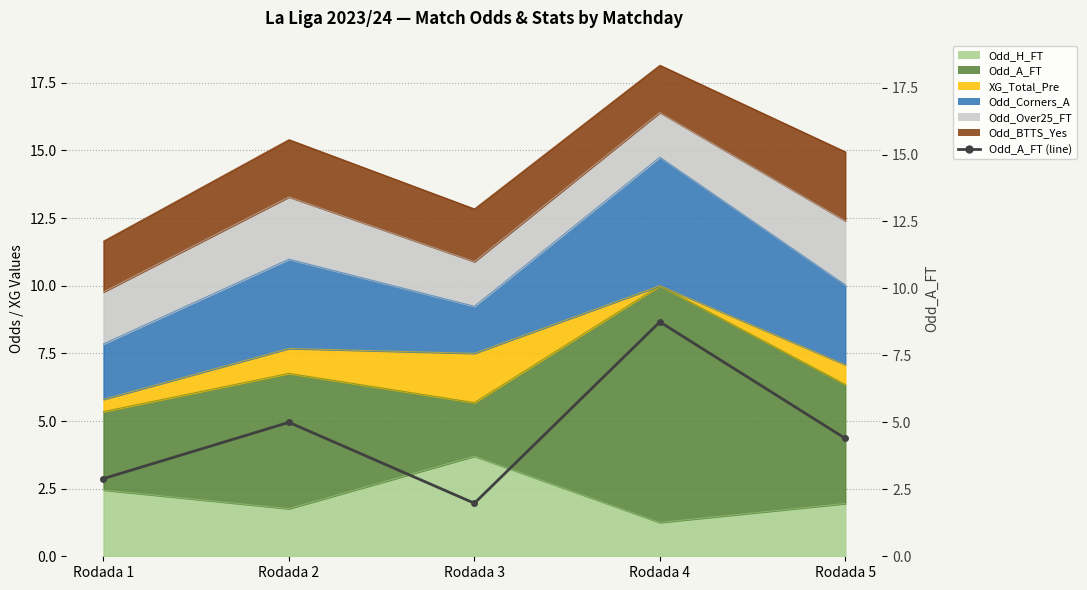

Rank the categories by value from lowest to highest.

Rodada 3, Rodada 1, Rodada 5, Rodada 2, Rodada 4